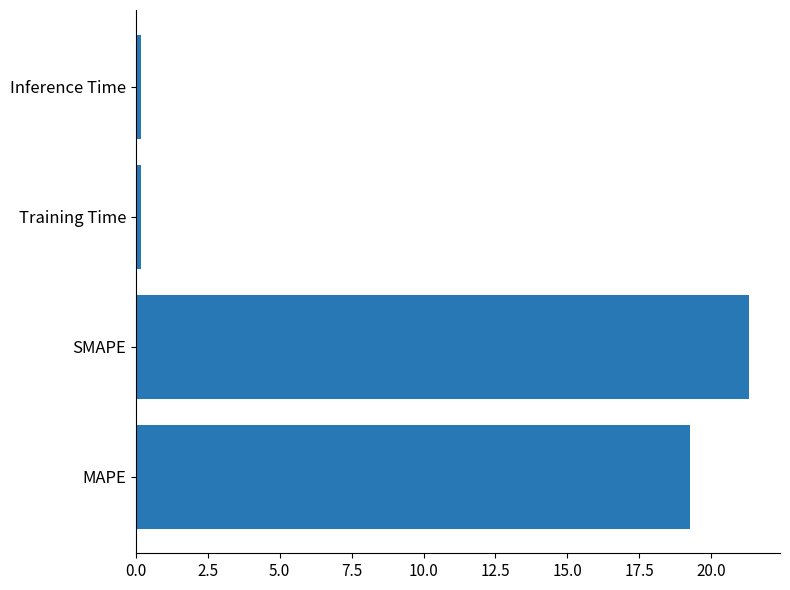

True or false: the data shows 19.3 at MAPE.

True